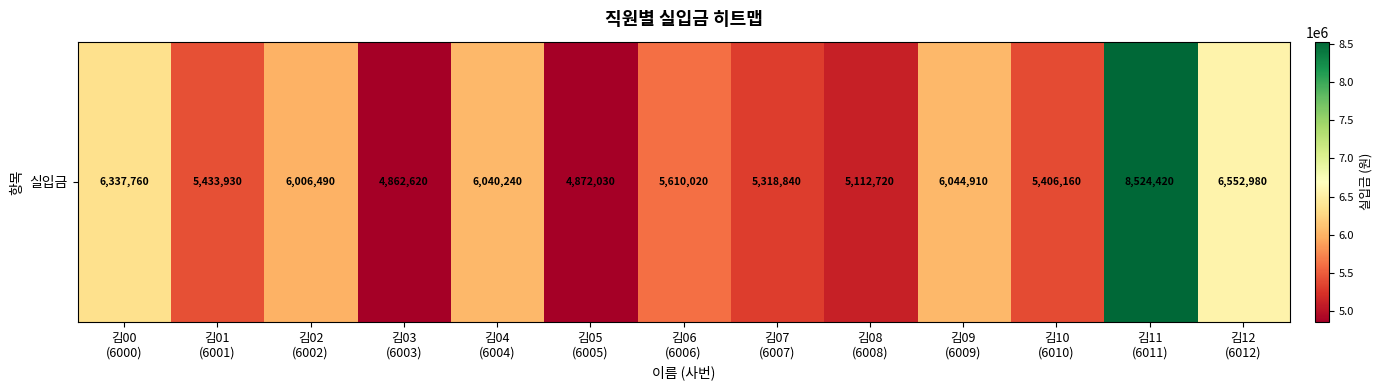

Reading left to right, transcribe all the data shown in this chart.

6337760	5433930	6006490	4862620	6040240	4872030	5610020	5318840	5112720	6044910	5406160	8524420	6552980